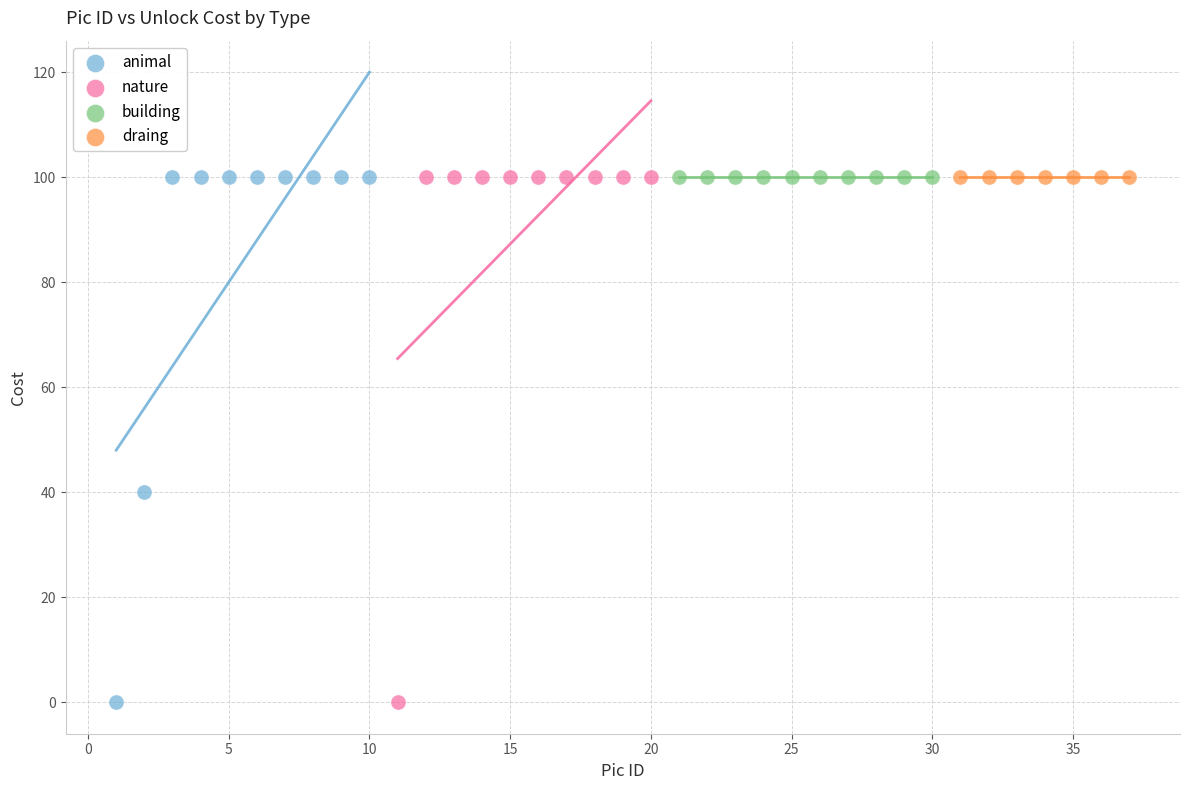

What are all the series names shown in the legend?

animal, nature, building, draing